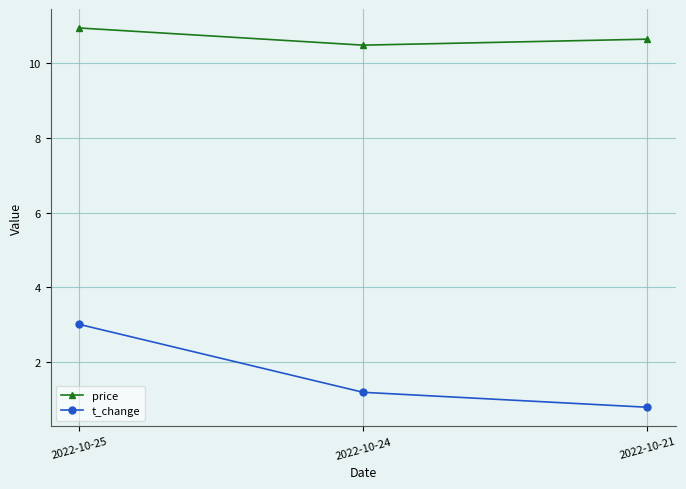

Which series has the largest range (max minus min)?

t_change